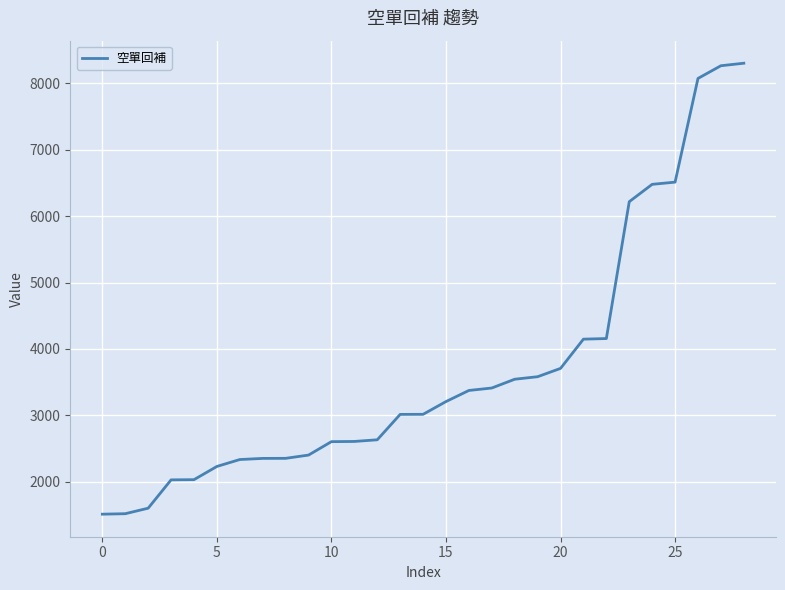

What is the difference between the maximum and minimum values?

6784